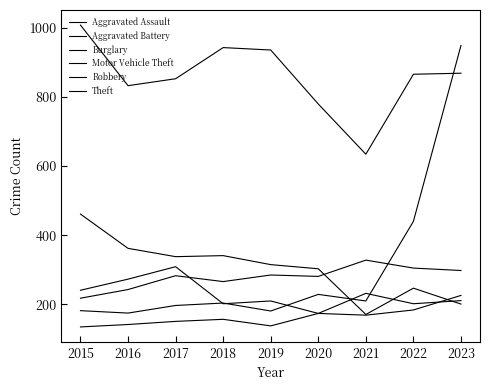

What is the value of the Aggravated Assault point at the 9th from the left?

211